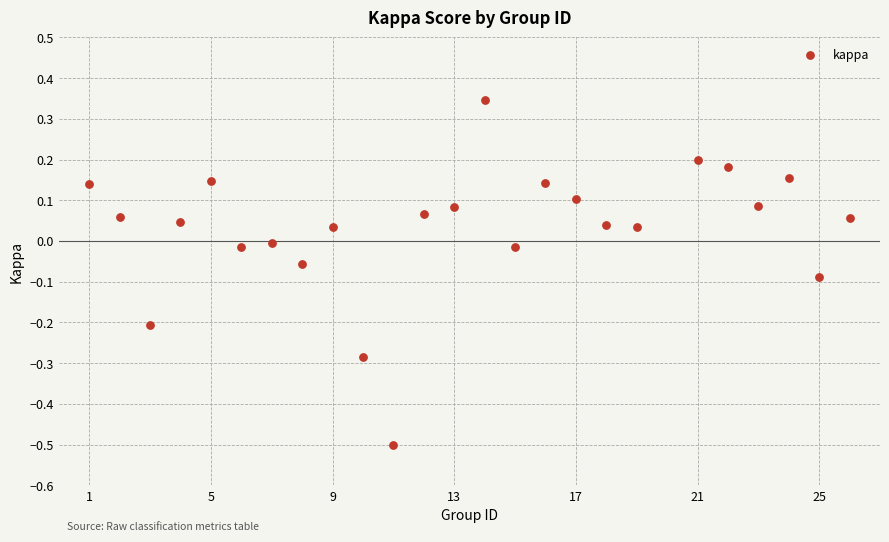

What is the range of Y values (max minus min)?

0.8